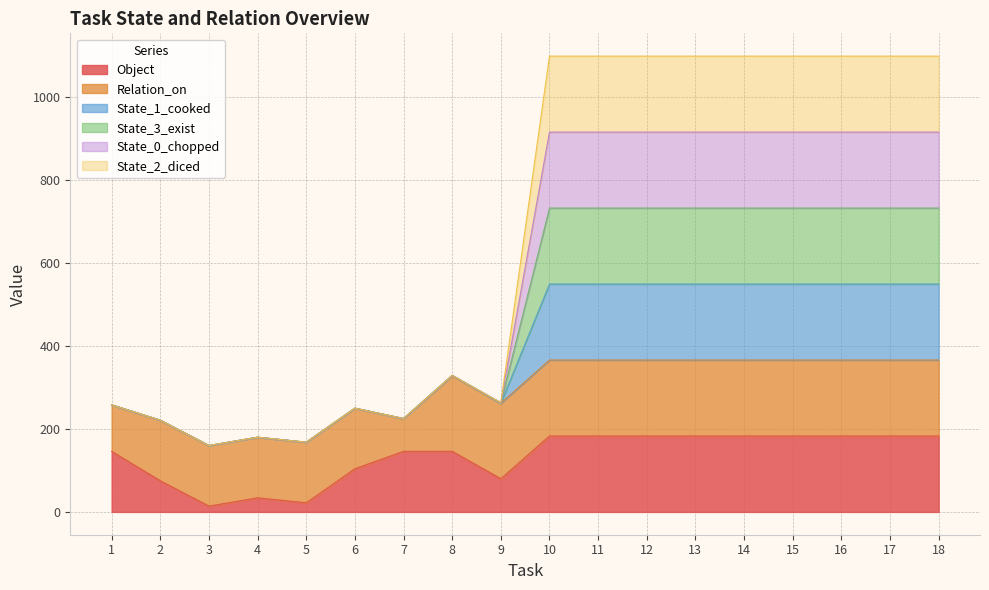

Rank the categories by Object value from highest to lowest.

10, 11, 12, 13, 14, 15, 16, 17, 18, 1, 7, 8, 6, 9, 2, 4, 5, 3